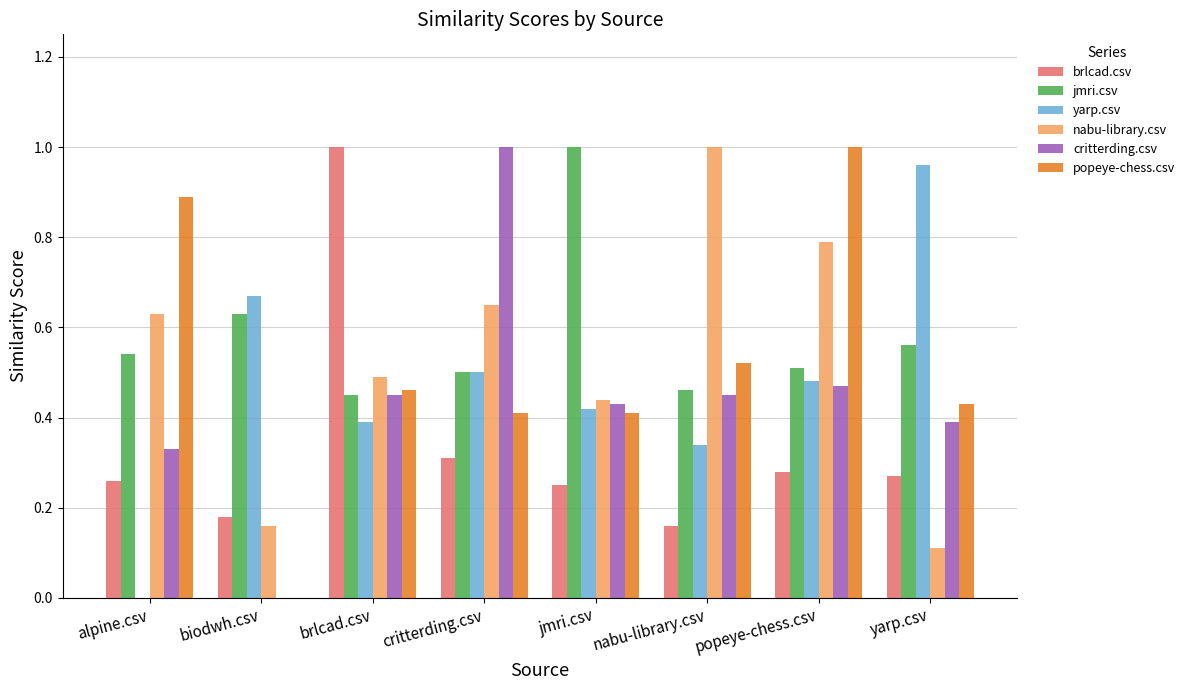

What is the total value across all series at jmri.csv?

3.0